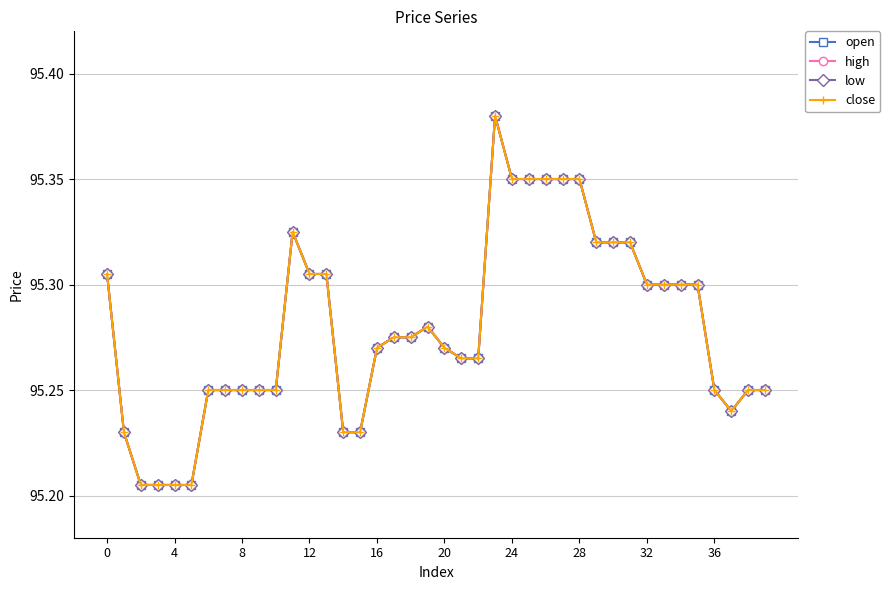

In close, how many points are lower than both neighbors (excluding endpoints)?

1